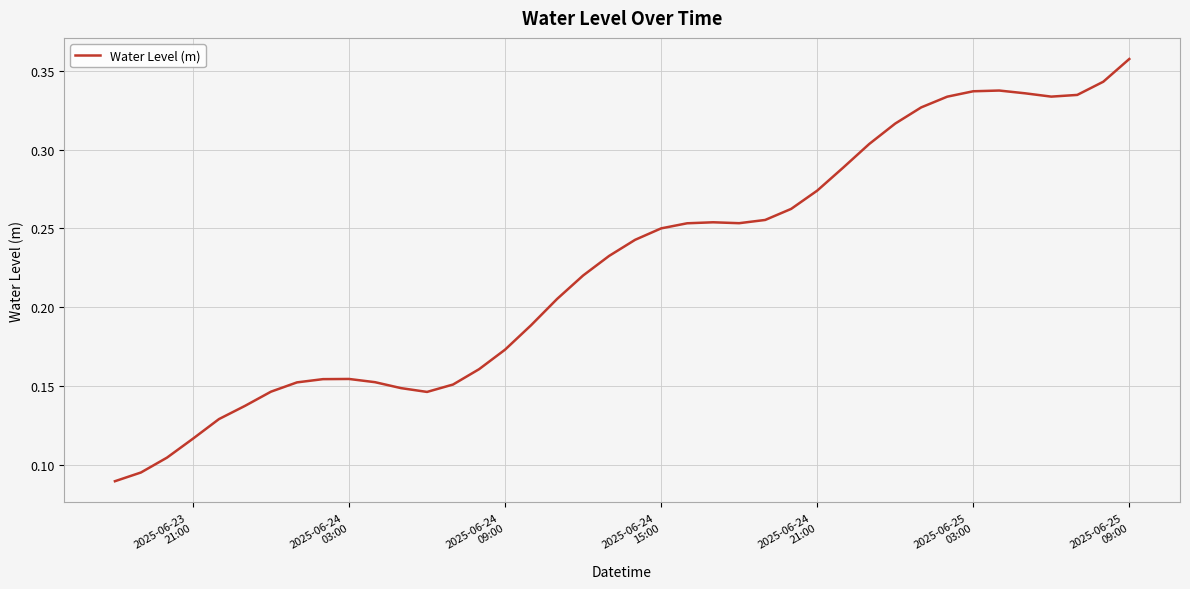

Which label corresponds to the largest value in the chart?

2025-06-25
09:00